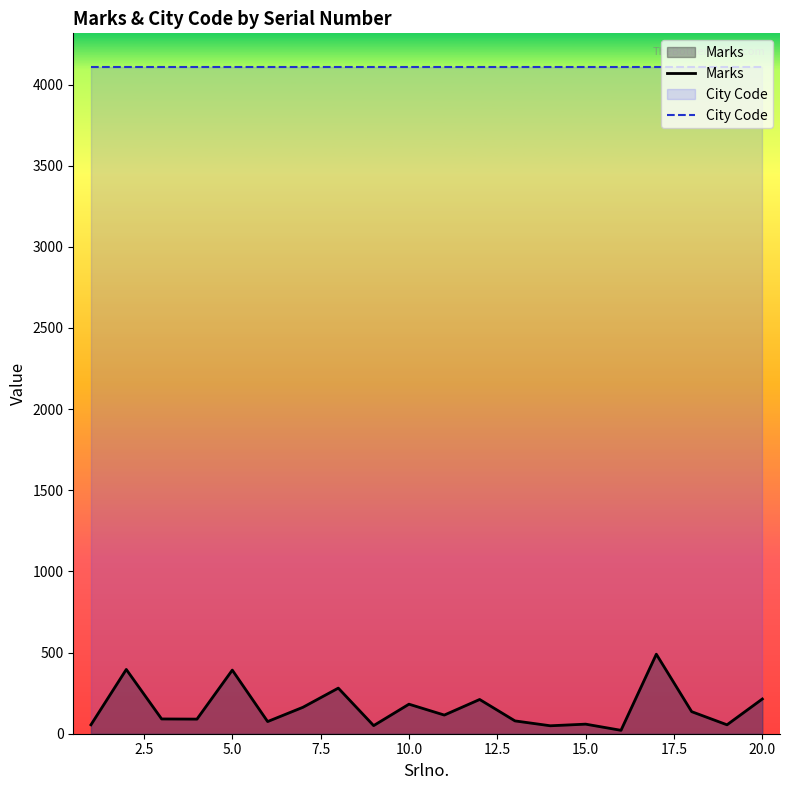

Which series has the widest spread of values?

Marks